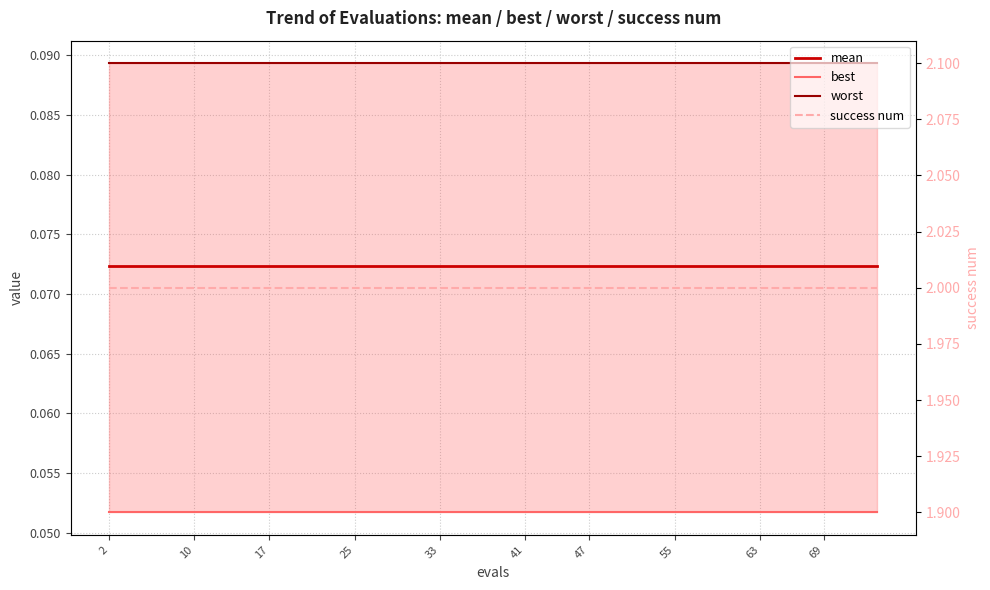

Where is best nearest to the value 0?

2